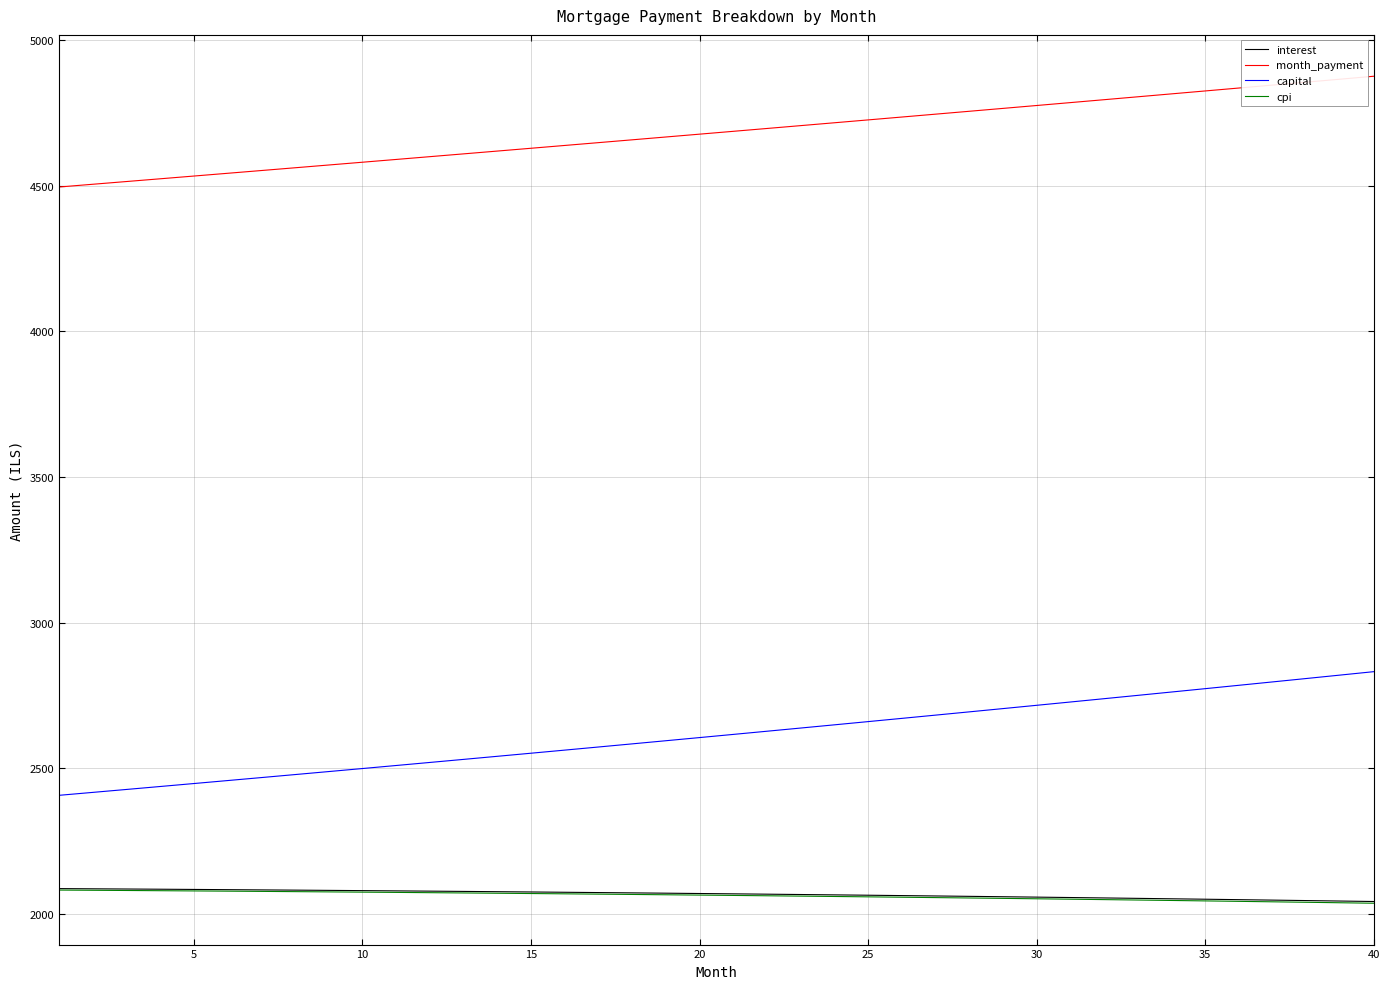

What is the greatest value displayed?

4875.6